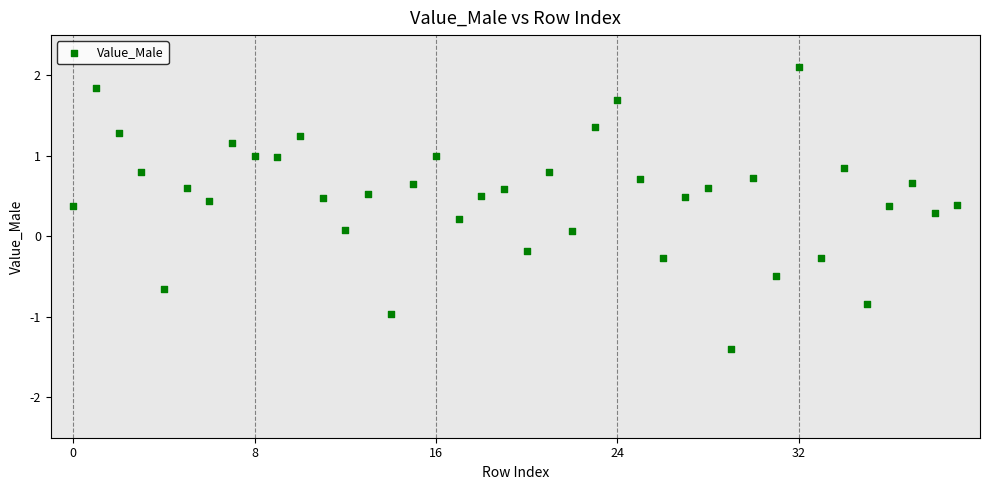

What is the range of Y values (max minus min)?

3.5